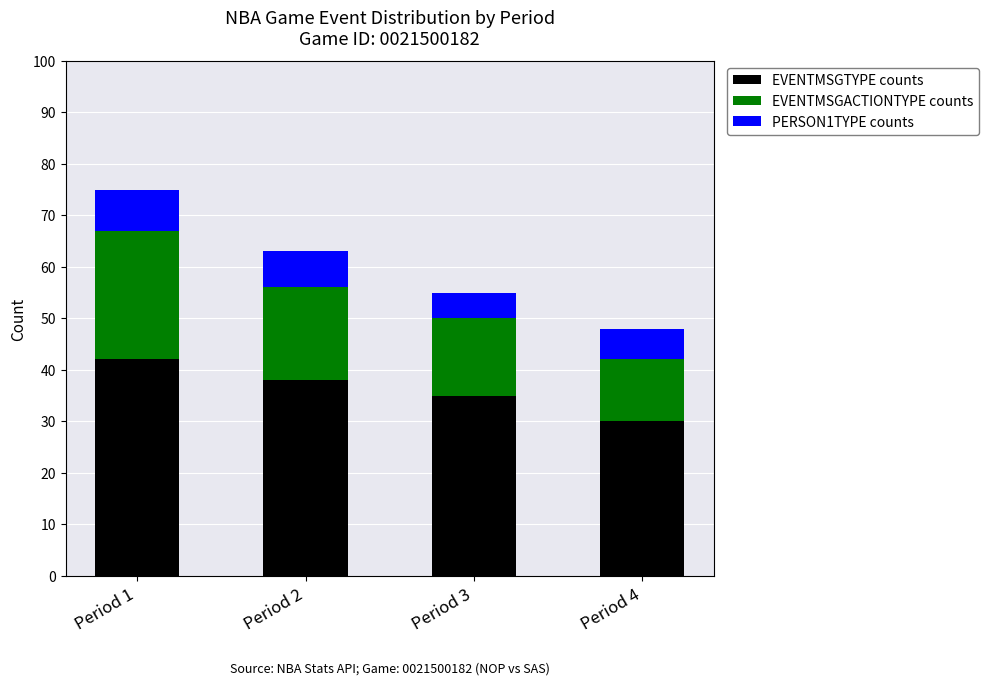

Count the EVENTMSGTYPE counts values in the range 35 to 42.

3